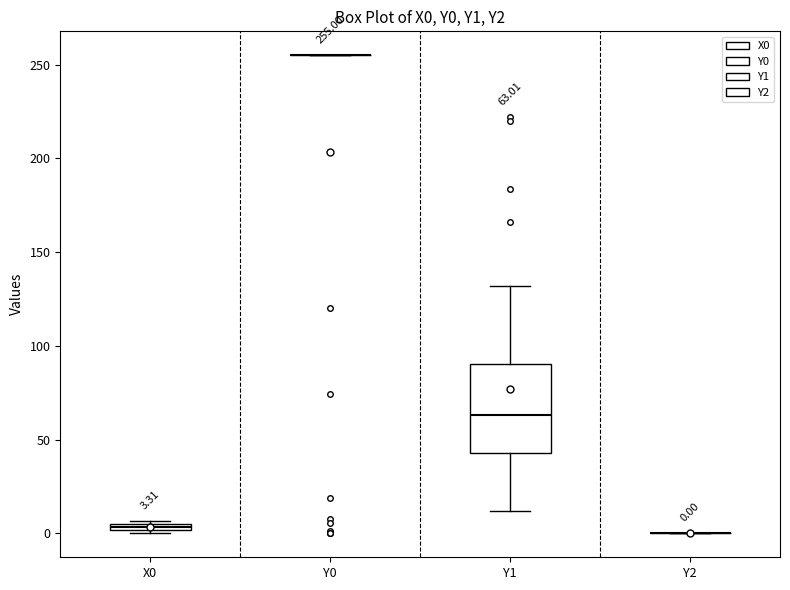

Which box is the tallest, from its lower edge to its upper edge?

Y1